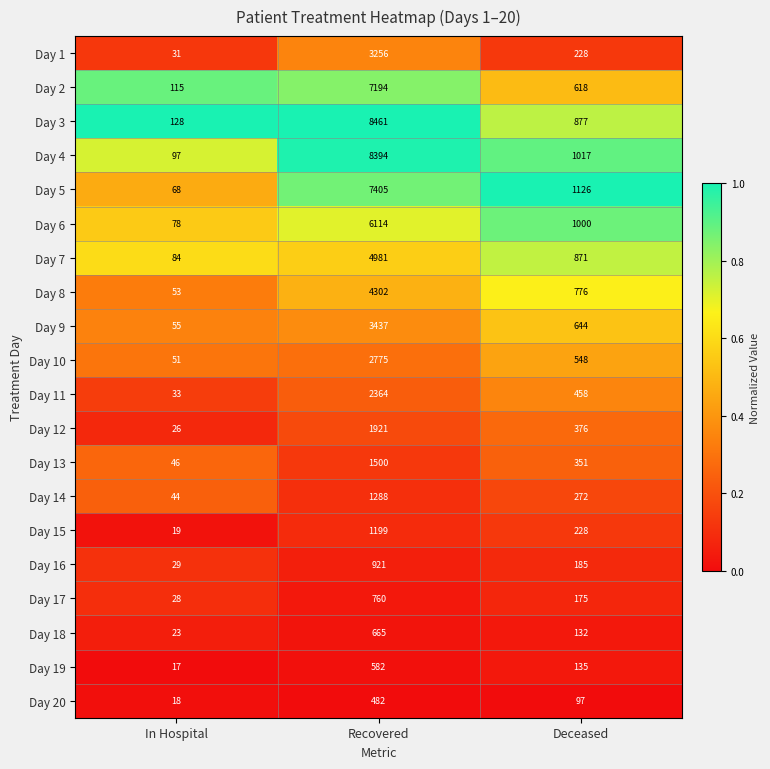

What is the spread (max minus min) of values at In Hospital?

111